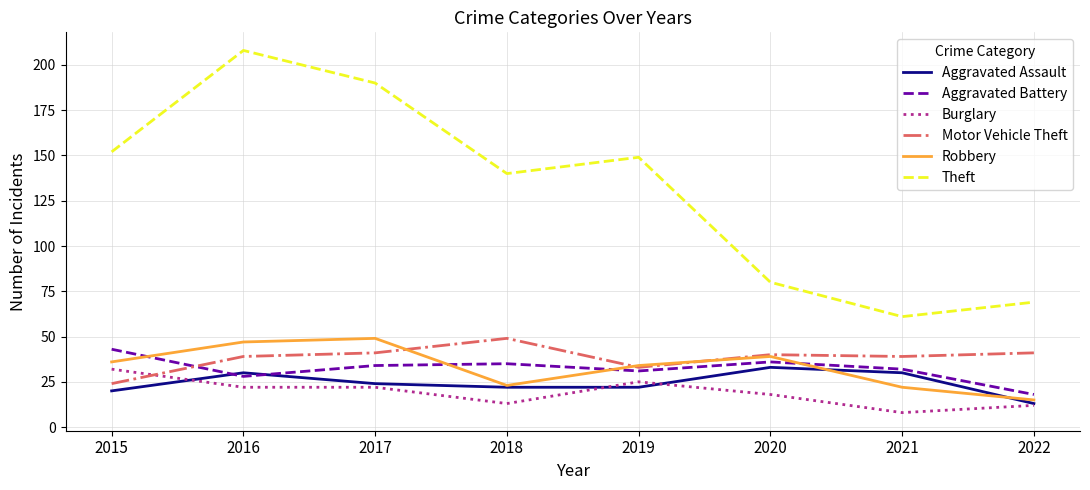

What are all the series names shown in the legend?

Aggravated Assault, Aggravated Battery, Burglary, Motor Vehicle Theft, Robbery, Theft